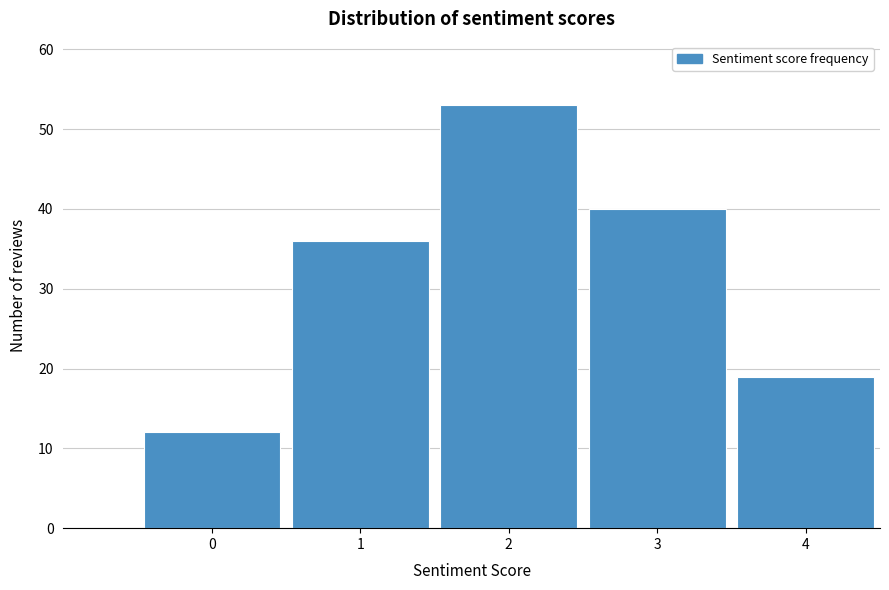

Reading right to left, what are all the values shown in this chart?

19	40	53	36	12